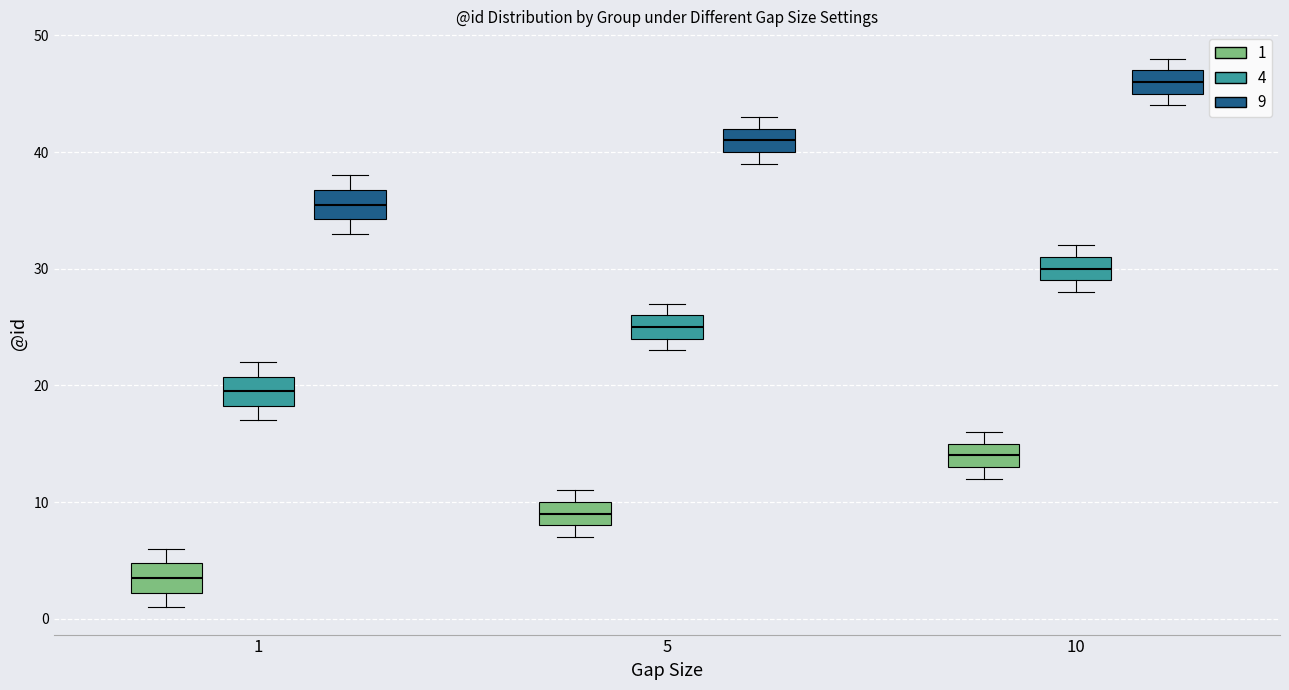

Reading left to right, read every box against the y-axis: the position of its median line, the range the box covers, and the ends of its whiskers. The values are not printed on the chart, so give them approximately, as read against the axis.

1 (1): median 4, box 2 to 5, whiskers 1 to 6
1 (4): median 20, box 18 to 21, whiskers 17 to 22
1 (9): median 36, box 34 to 37, whiskers 33 to 38
5 (1): median 9, box 8 to 10, whiskers 7 to 11
5 (4): median 25, box 24 to 26, whiskers 23 to 27
5 (9): median 41, box 40 to 42, whiskers 39 to 43
10 (1): median 14, box 13 to 15, whiskers 12 to 16
10 (4): median 30, box 29 to 31, whiskers 28 to 32
10 (9): median 46, box 45 to 47, whiskers 44 to 48